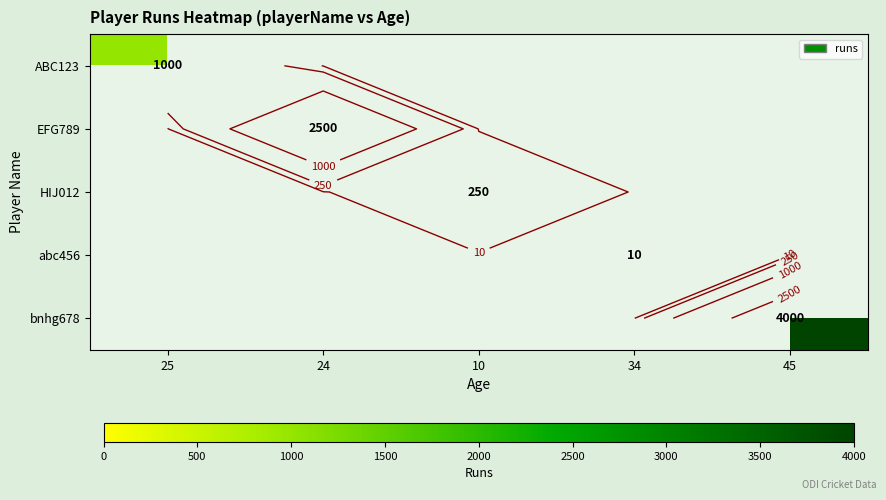

Which series changed the most between 10 and 45?

bnhg678